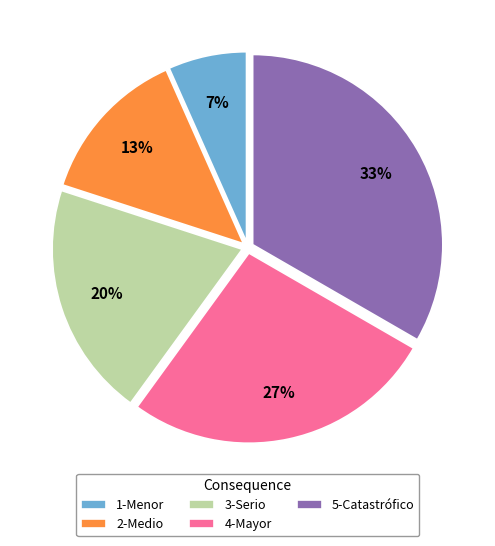

What percentage is the 2-Medio slice, to the nearest percent?

13%